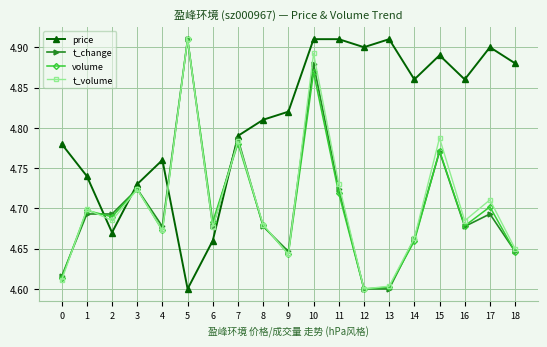

Count the volume values in the range 4 to 5.

19